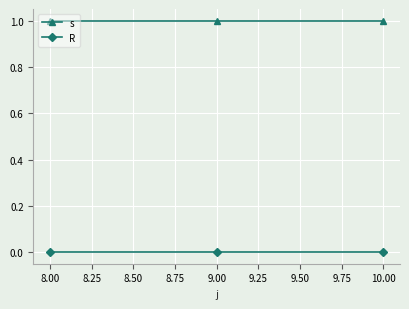

At 8.00, list the series in order from smallest to largest.

R, s